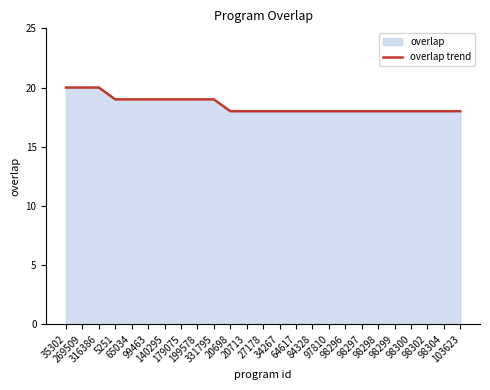

True or false: the data shows 4 at 98304.

False